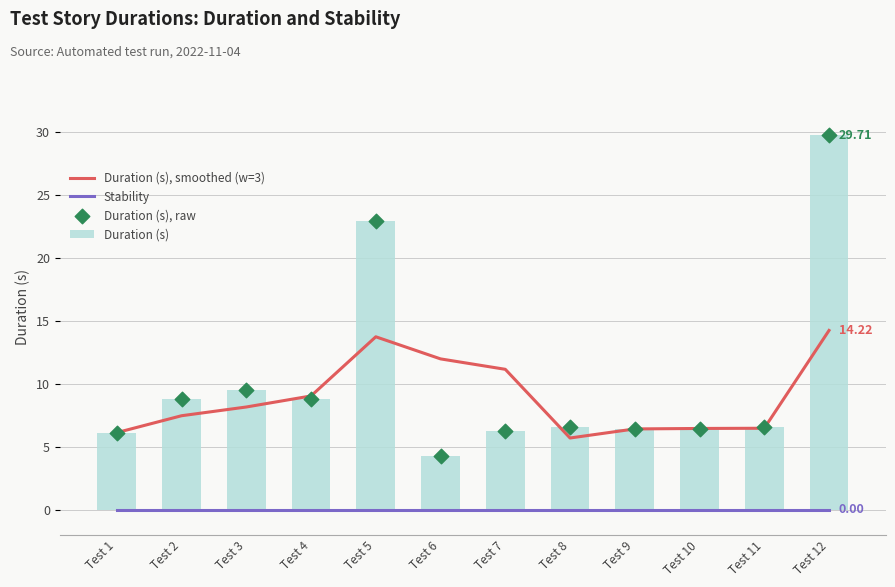

Which series has the largest Y range (max minus min)?

Duration (s)